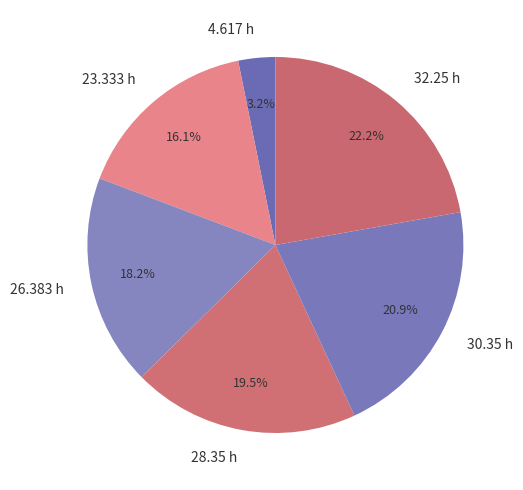

What is the smallest slice in the pie chart?

4.617 h